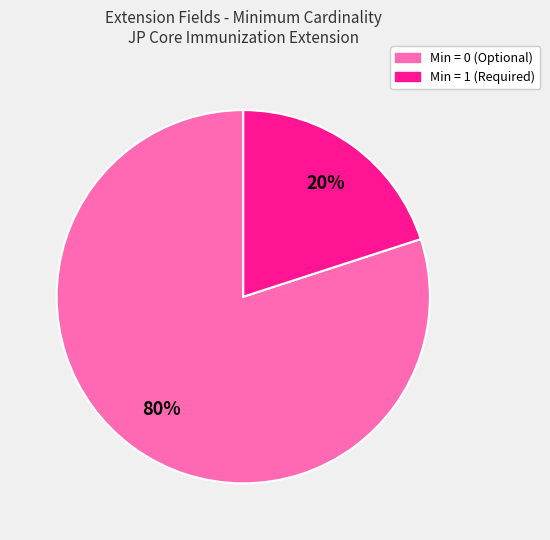

To the nearest percent, what is the difference between the largest and smallest slice percentages?

60%